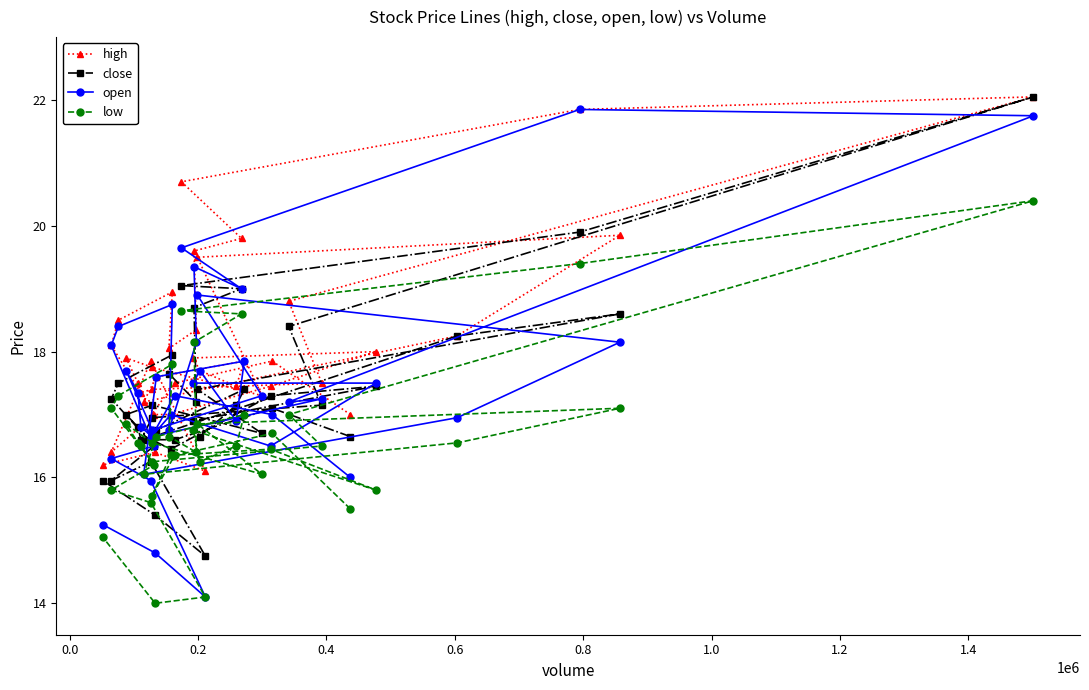

What is the average value of the close series?

17.3